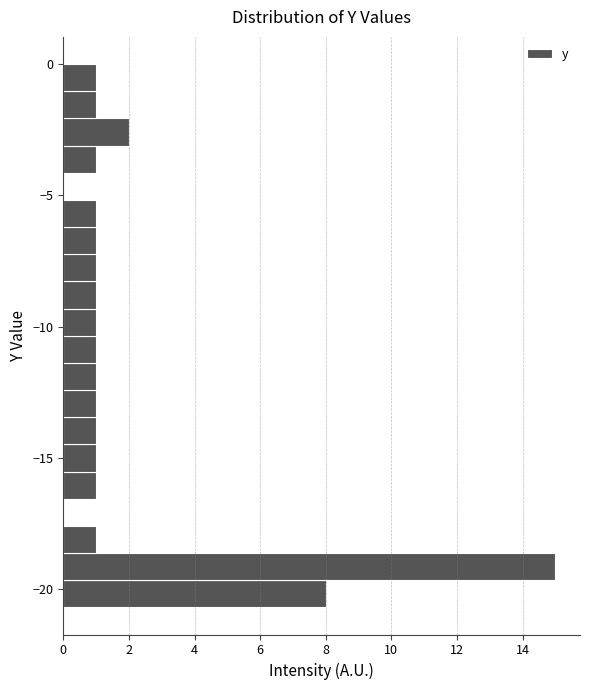

Around what value on the y-axis is the longest bar? Give the approximate position of its centre, as read against the axis.

-19.0